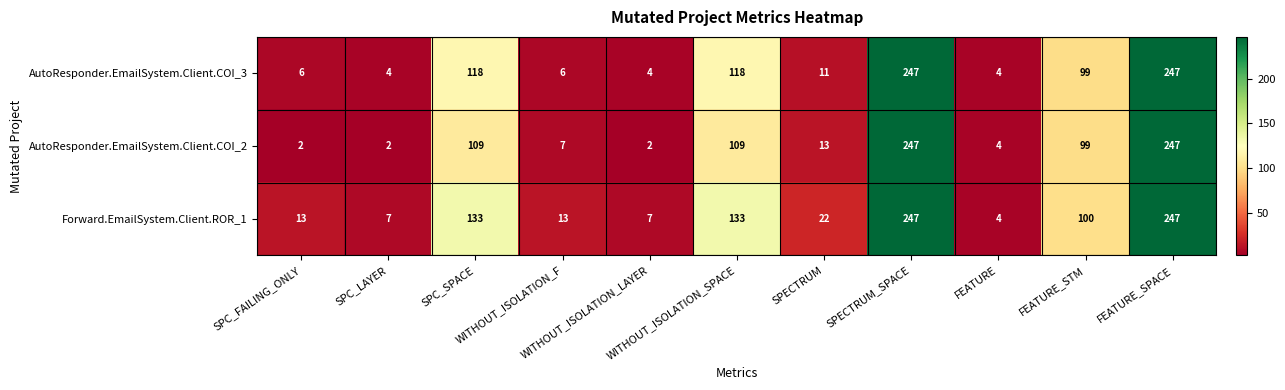

What is the sum of all Forward.EmailSystem.Client.ROR_1 values?

926